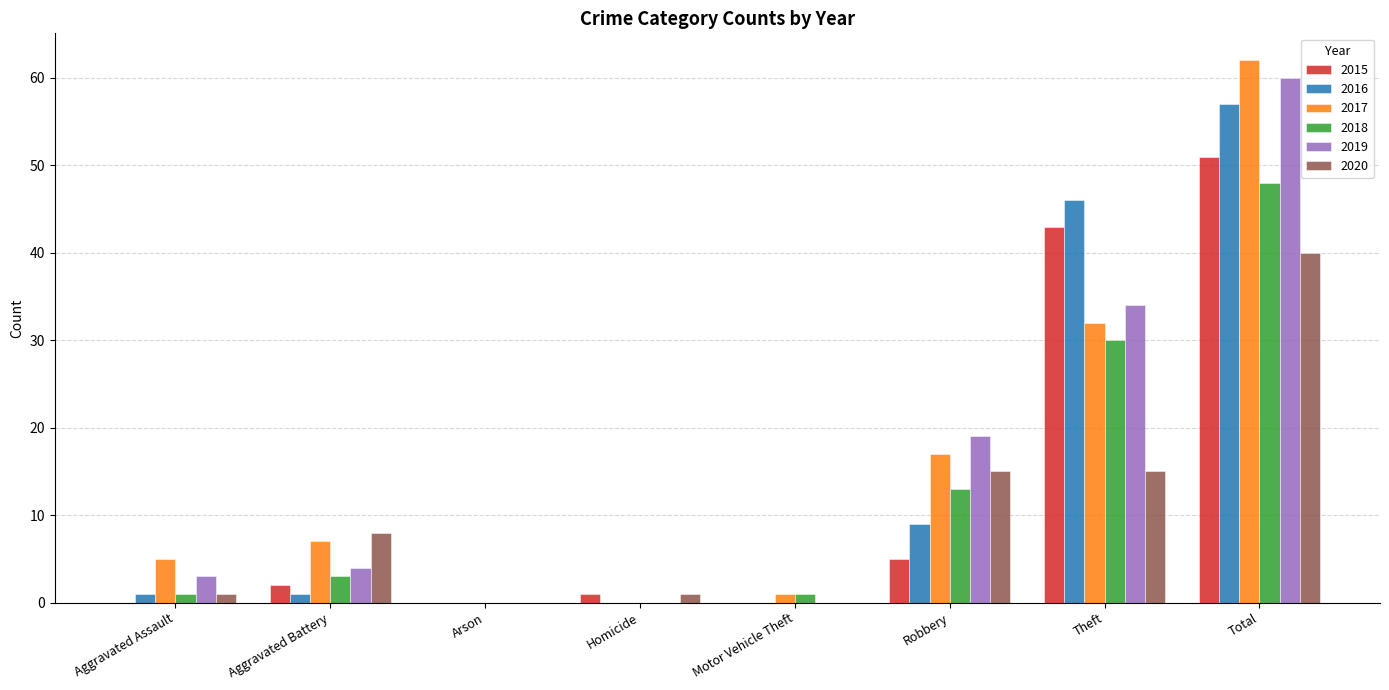

At which label does 2020 reach its peak?

Total